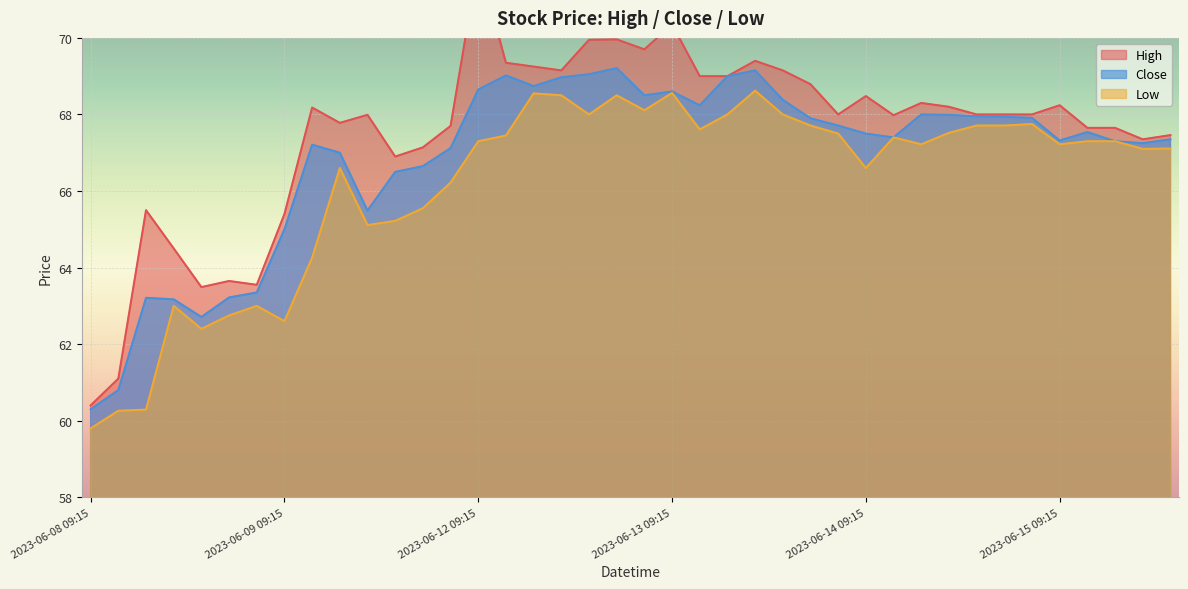

Which series changed the most between 2023-06-14 11:15 and 2023-06-15 10:15?

High